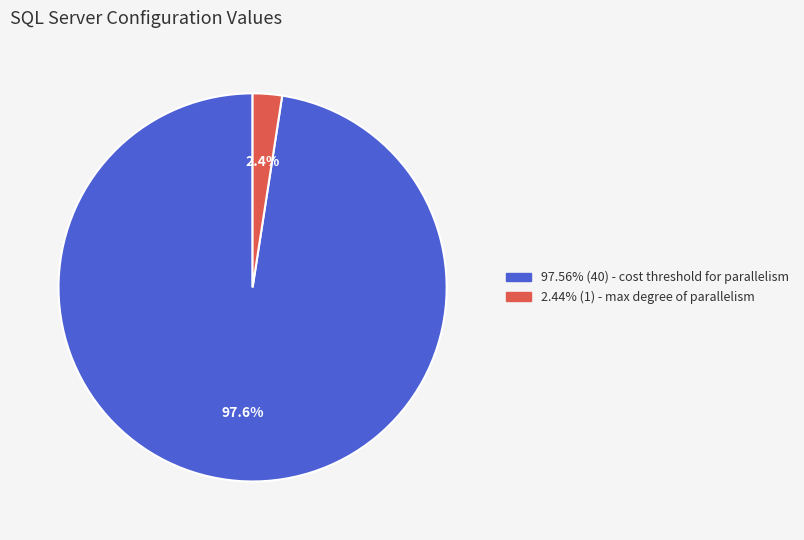

Is there any slice that represents more than half of the pie?

Yes